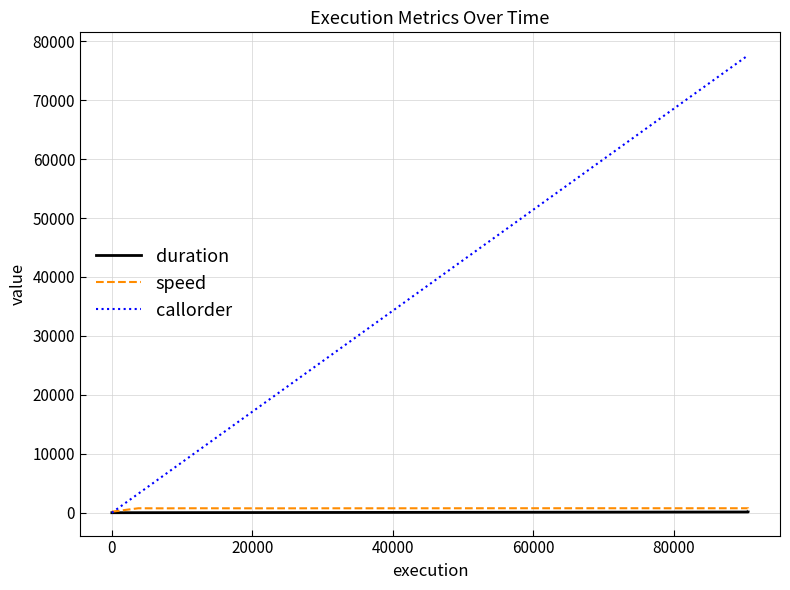

The duration series shows 5.0 at 0. True or false?

True